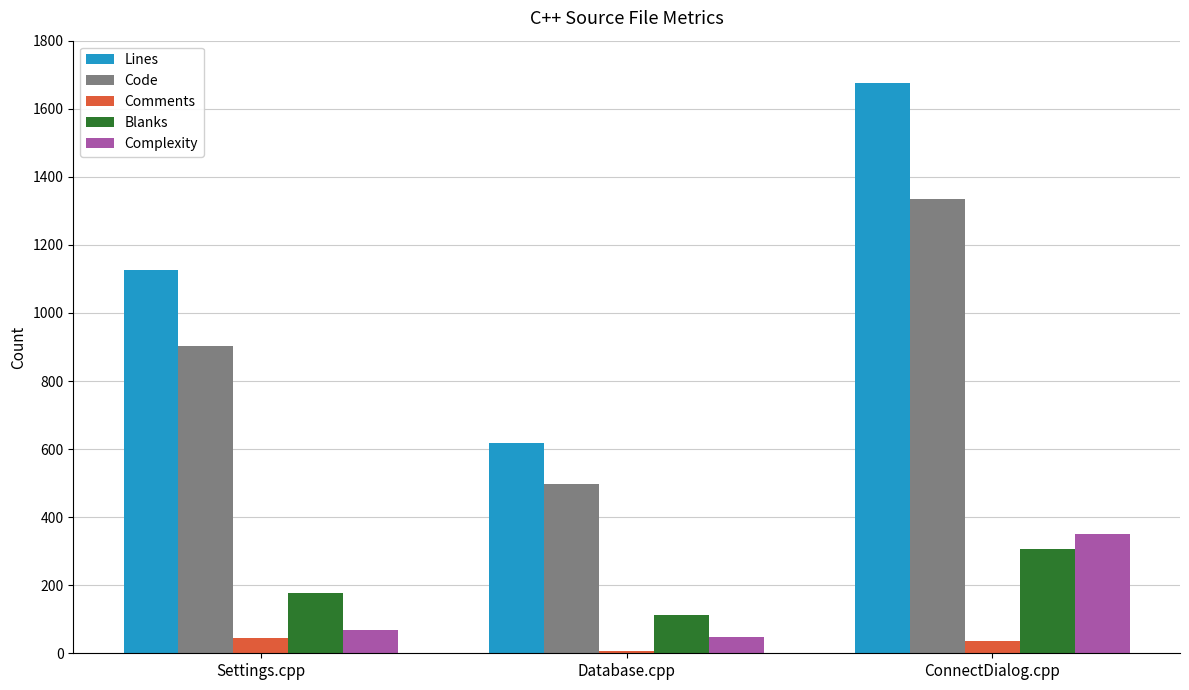

Reading left to right, extract all data points from this chart.

Lines: 1125	617	1677
Code: 902	496	1335
Comments: 46	8	37
Blanks: 177	113	305
Complexity: 69	47	350